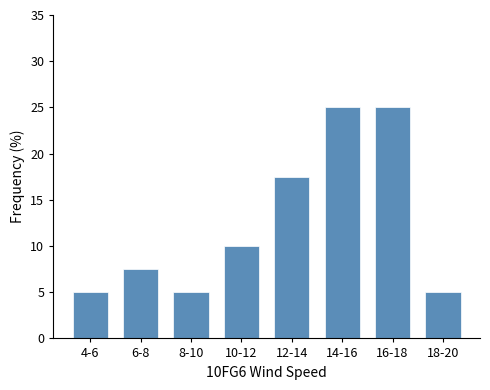

Reading left to right, list all the values displayed in this chart.

5.0	7.5	5.0	10.0	17.5	25.0	25.0	5.0